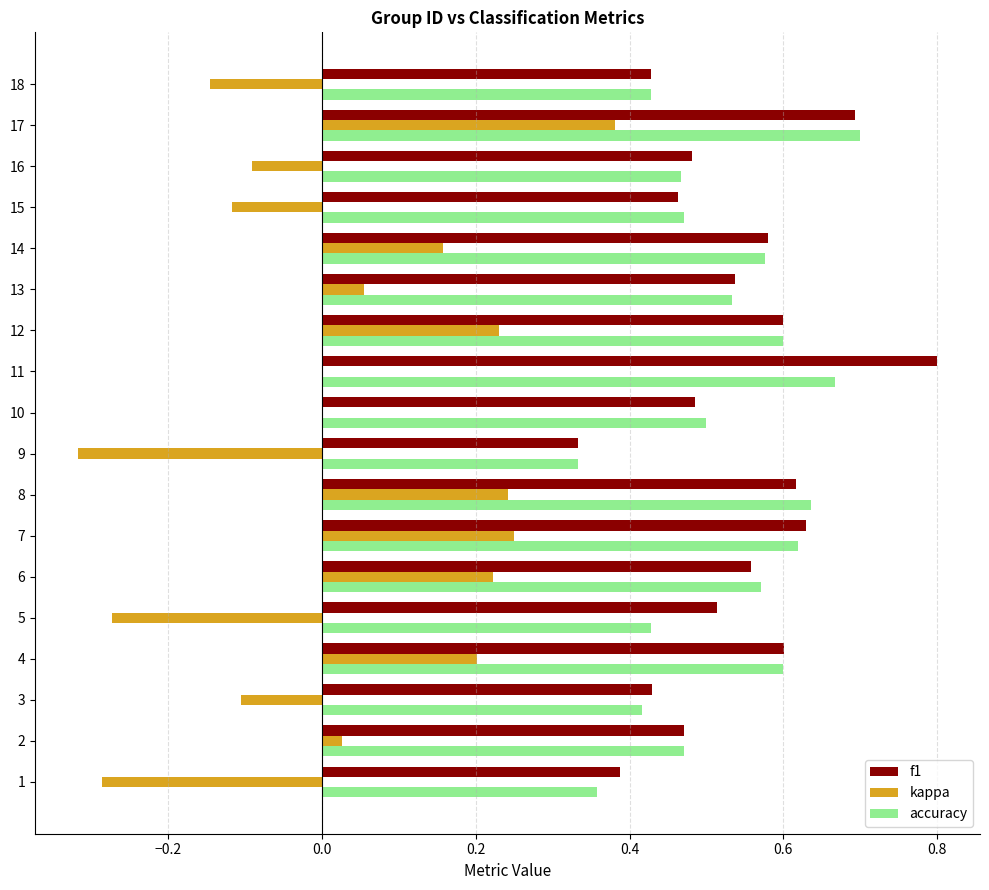

What is the sum of all f1 values?

9.6